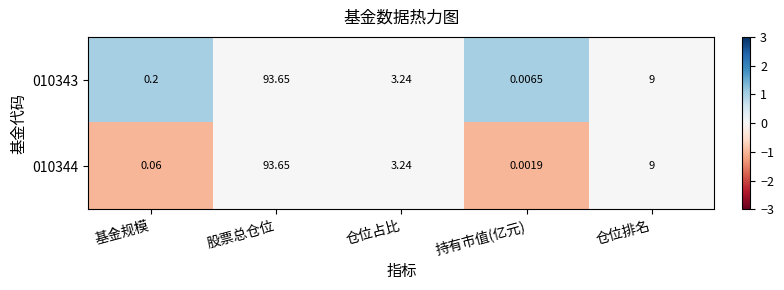

Where does the 010343 series first go above 3?

股票总仓位